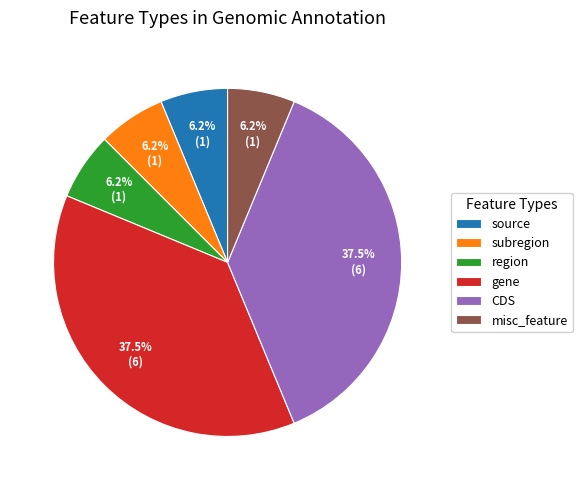

Combined, do gene and region account for over 50%?

No